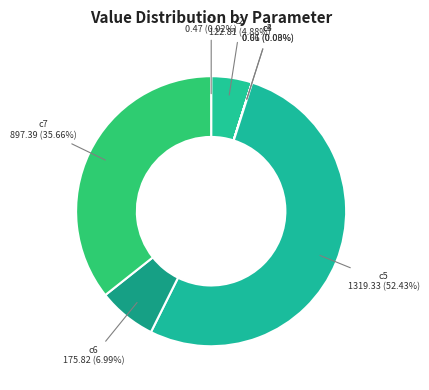

Which category has the biggest portion of the pie?

c5